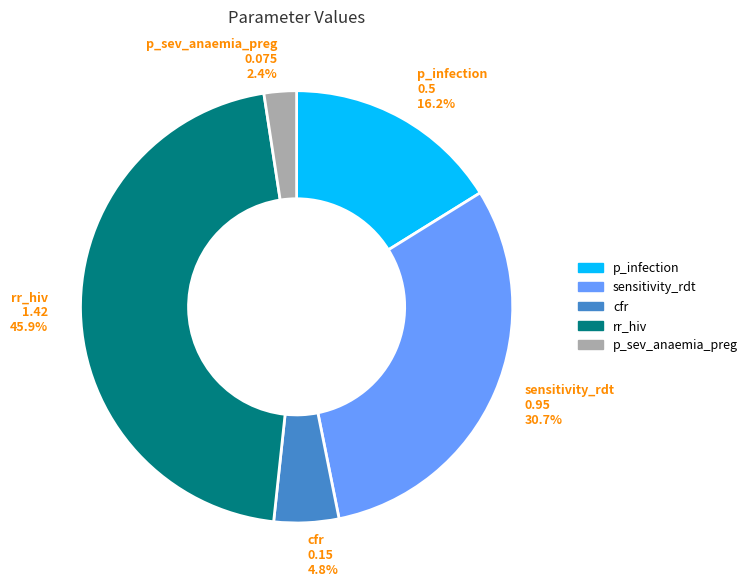

To the nearest percent, what is the average slice percentage?

20%